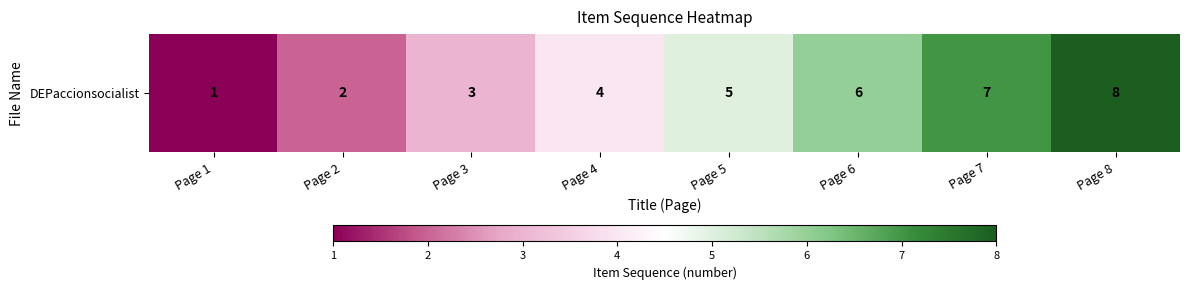

The value at Page 8 is 4. True or false?

False